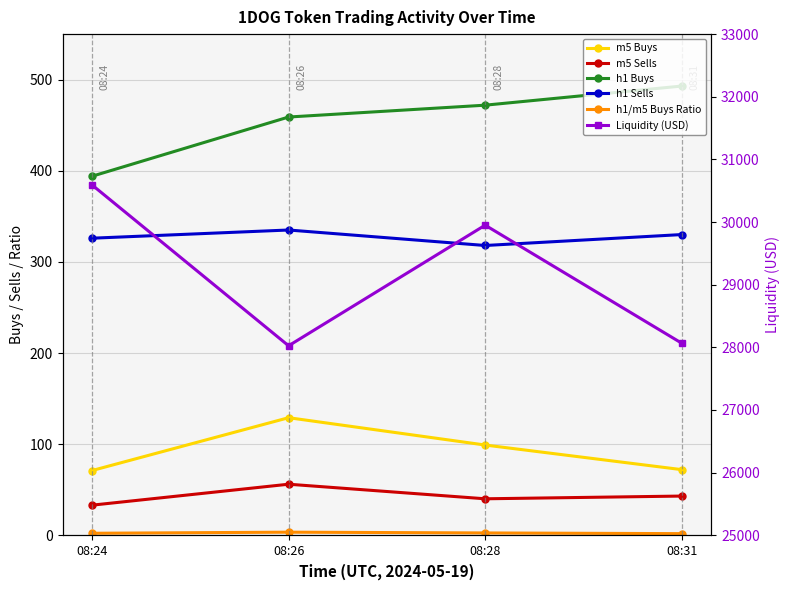

Reading right to left, extract all data points from this chart.

m5 Buys: 08:31=72.0	08:28=99.0	08:26=129.0	08:24=71.0
m5 Sells: 08:31=43.0	08:28=40.0	08:26=56.0	08:24=33.0
h1 Buys: 08:31=493.0	08:28=472.0	08:26=459.0	08:24=394.0
h1 Sells: 08:31=330.0	08:28=318.0	08:26=335.0	08:24=326.0
h1/m5 Buys Ratio: 08:31=1.8	08:28=2.5	08:26=3.4	08:24=2.2
Liquidity (USD): 08:31=28065.6	08:28=29949.9	08:26=28024.5	08:24=30592.5